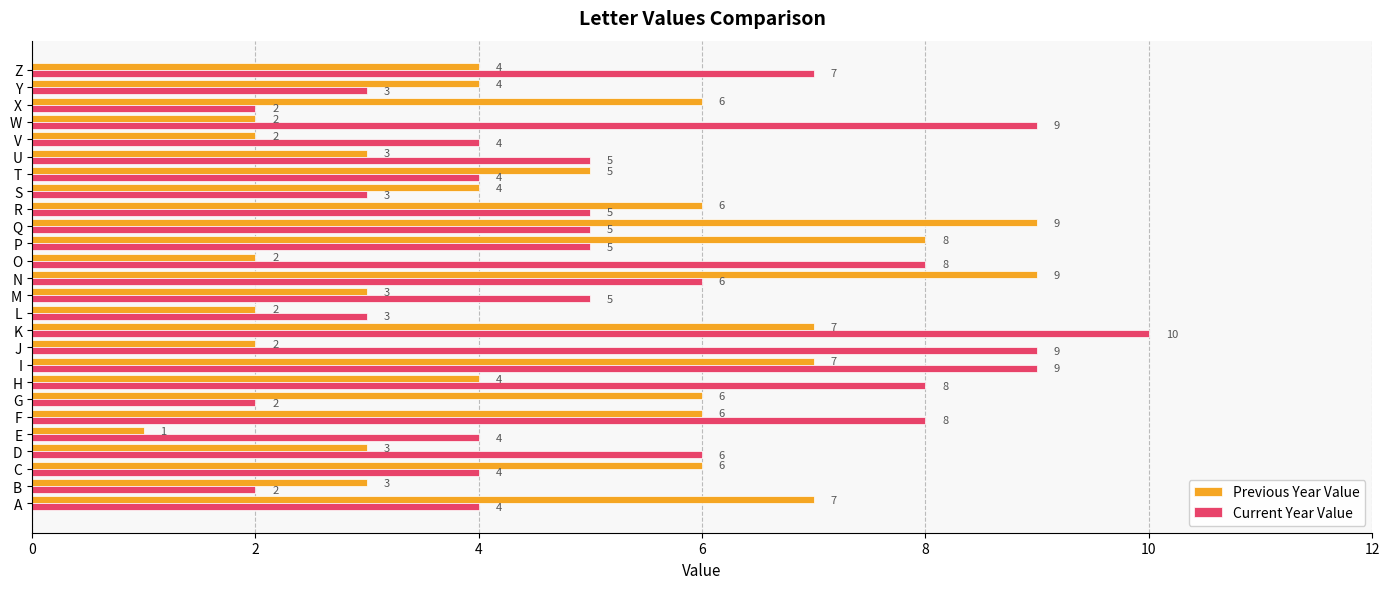

How many Current Year Value values are between 4 and 8?

16